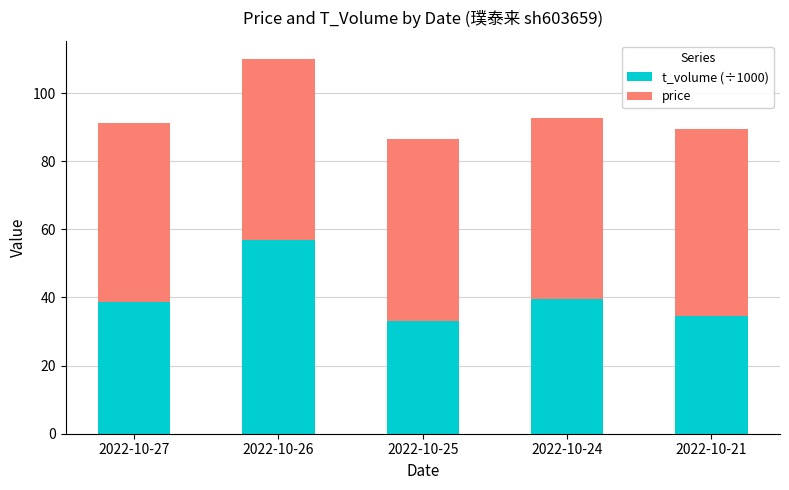

Reading left to right, what are the values for t_volume (÷1000)?

38.6	56.8	33.1	39.6	34.7